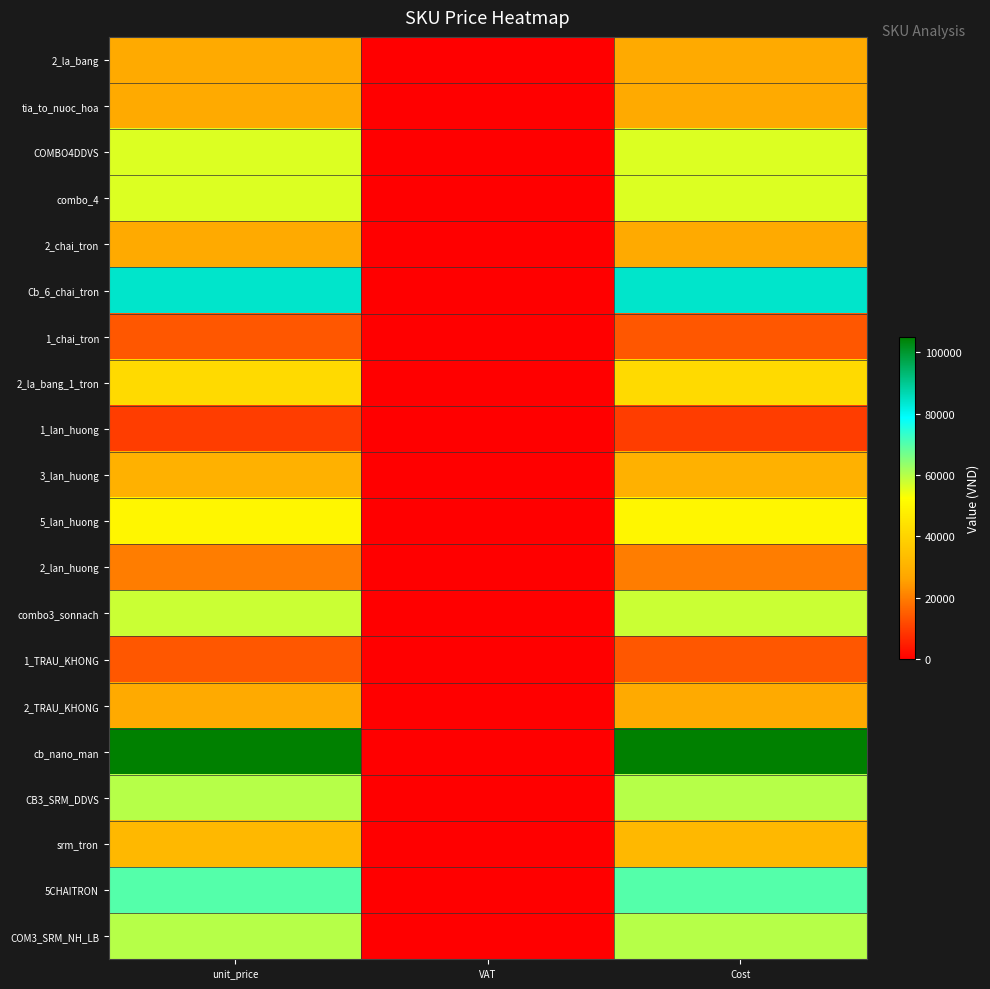

At Cost, list the series in order from largest to smallest.

cb_nano_man, Cb_6_chai_tron, 5CHAITRON, CB3_SRM_DDVS, COM3_SRM_NH_LB, combo3_sonnach, COMBO4DDVS, combo_4, 5_lan_huong, 2_la_bang_1_tron, srm_tron, 3_lan_huong, 2_la_bang, tia_to_nuoc_hoa, 2_chai_tron, 2_TRAU_KHONG, 2_lan_huong, 1_chai_tron, 1_TRAU_KHONG, 1_lan_huong